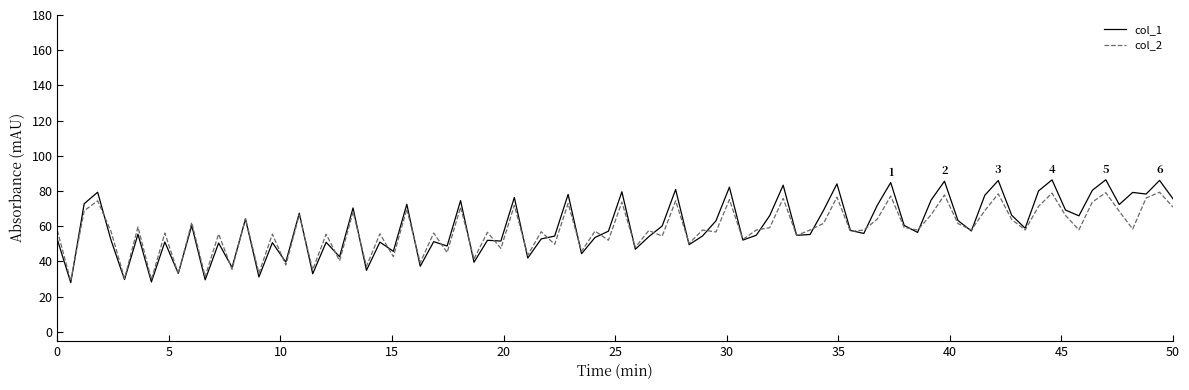

Which series has the largest range (max minus min)?

col_1